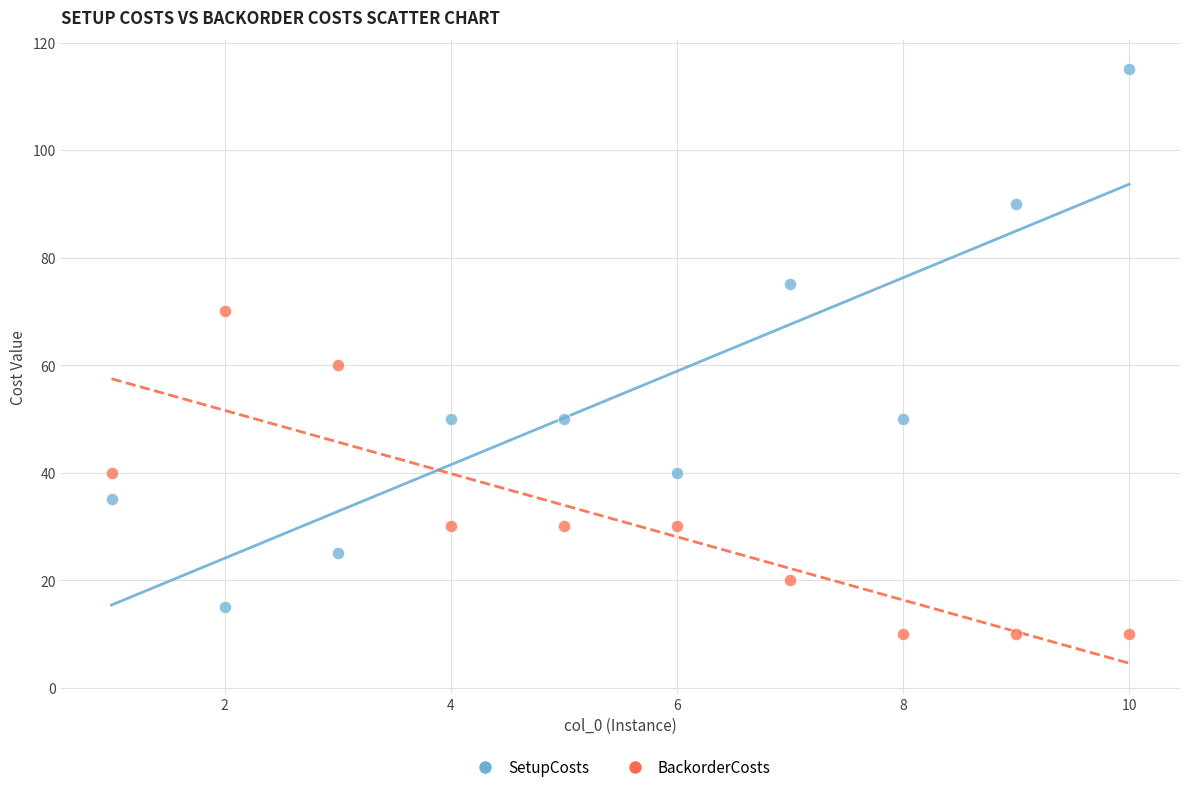

Which series reaches the minimum Y coordinate?

BackorderCosts